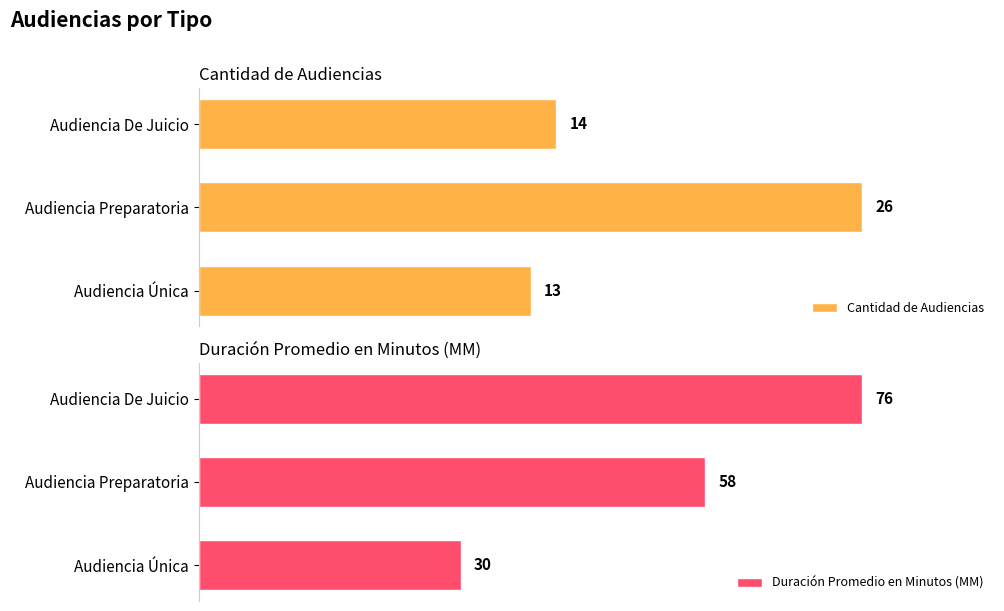

Reading right to left, transcribe all the data shown in this chart.

Cantidad de Audiencias: 14	26	13
Duración Promedio en Minutos (MM): 76	58	30